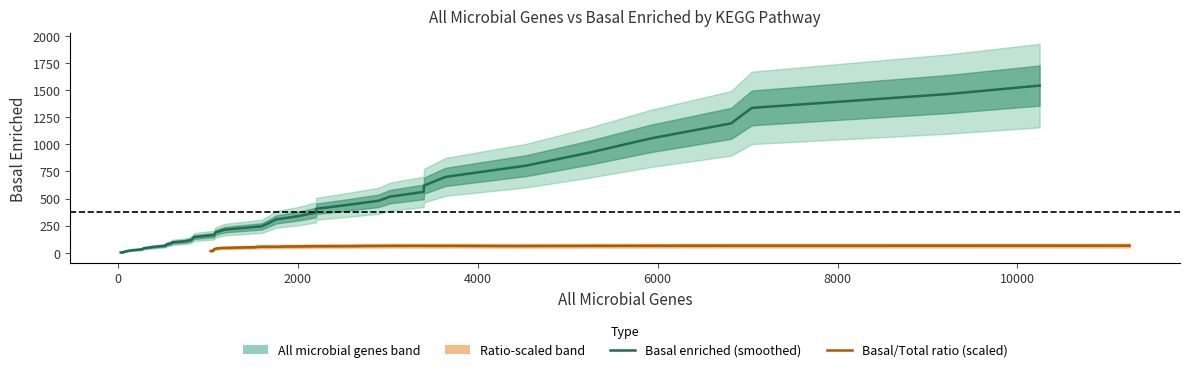

What is the value of the Basal/Total ratio (scaled) point at the 2nd from the left?

17.8